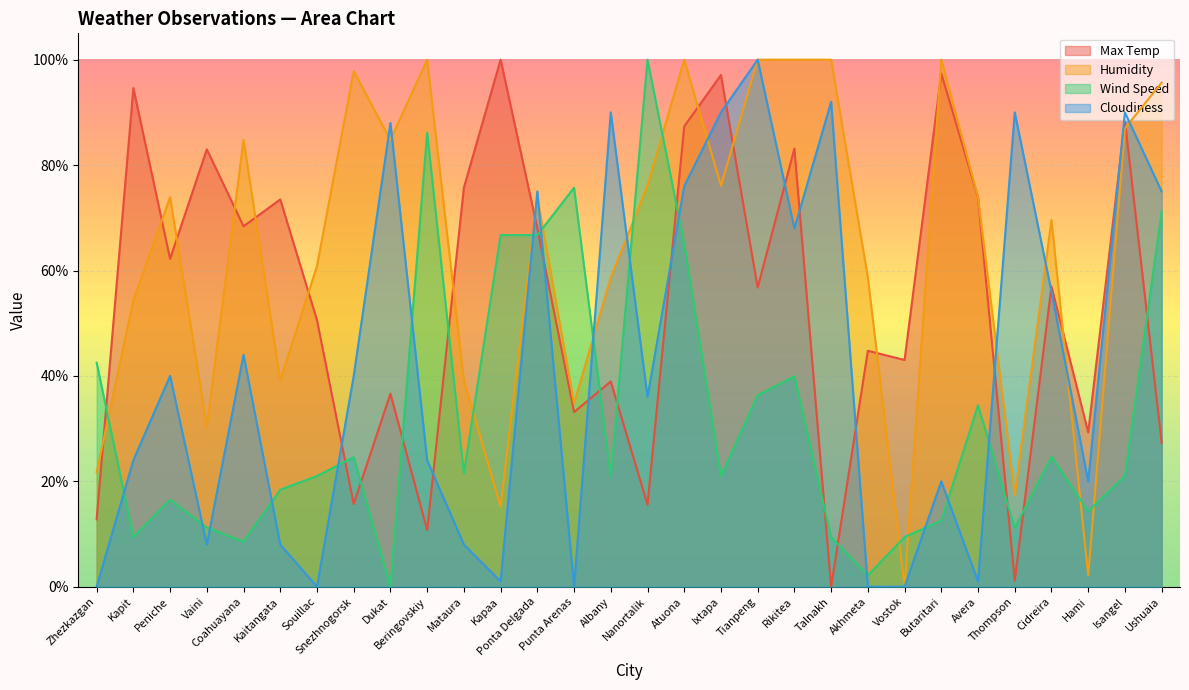

What is the label of the 18th point from the left?

Ixtapa